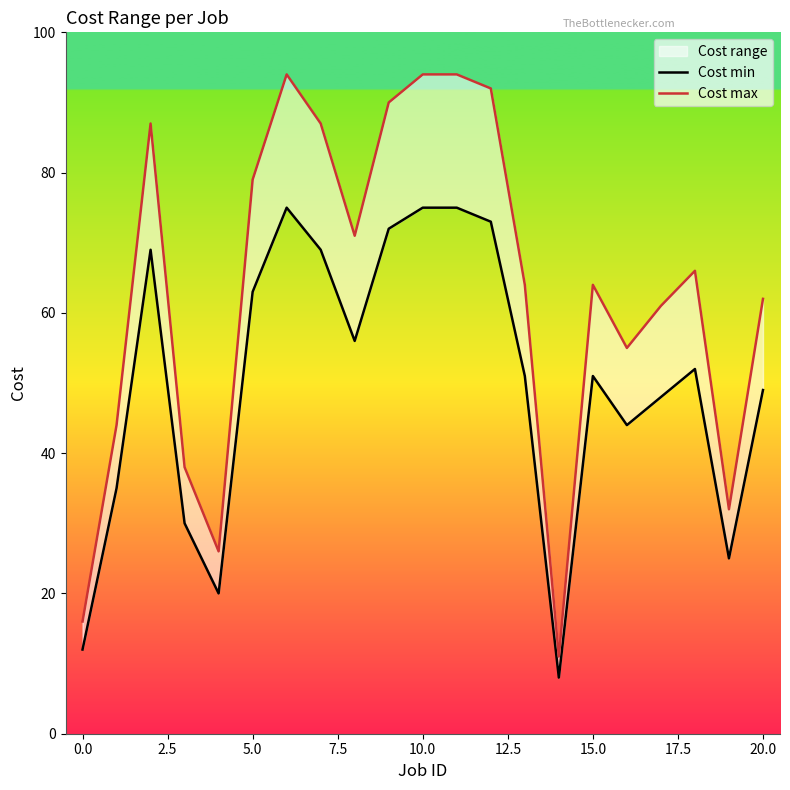

How many values in the Cost min series exceed 51?

10